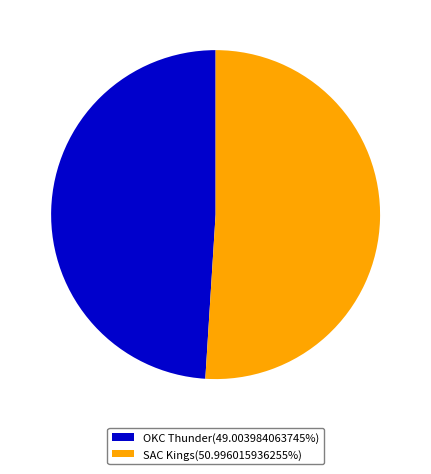

Approximately how many times larger is the value at OKC Thunder compared to SAC Kings?

1.0